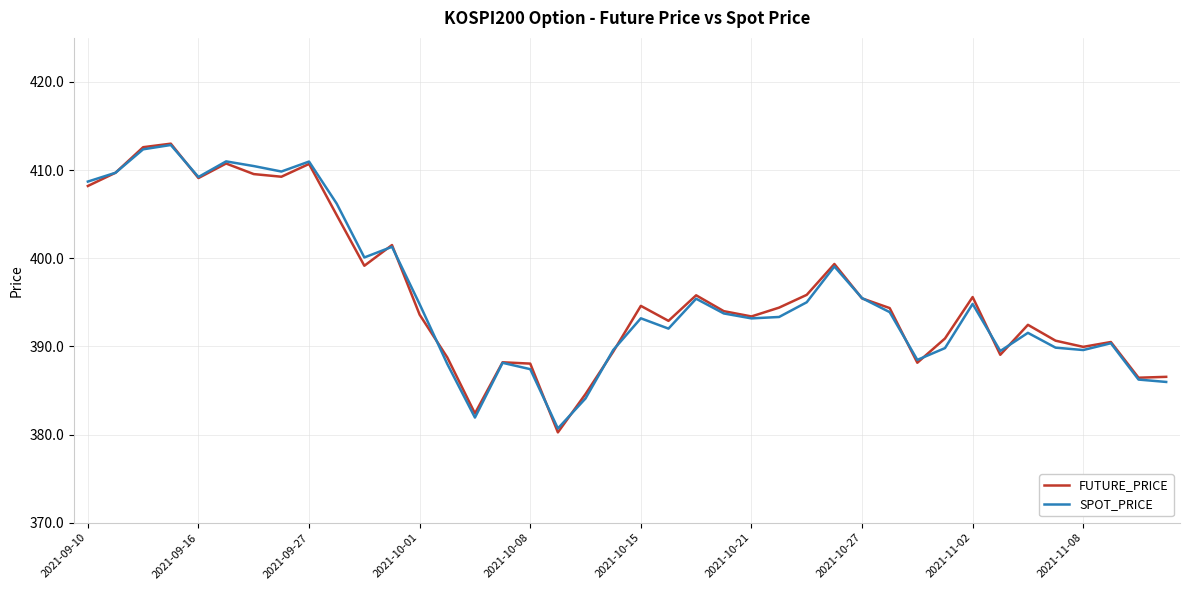

What is the maximum value for SPOT_PRICE?

412.9